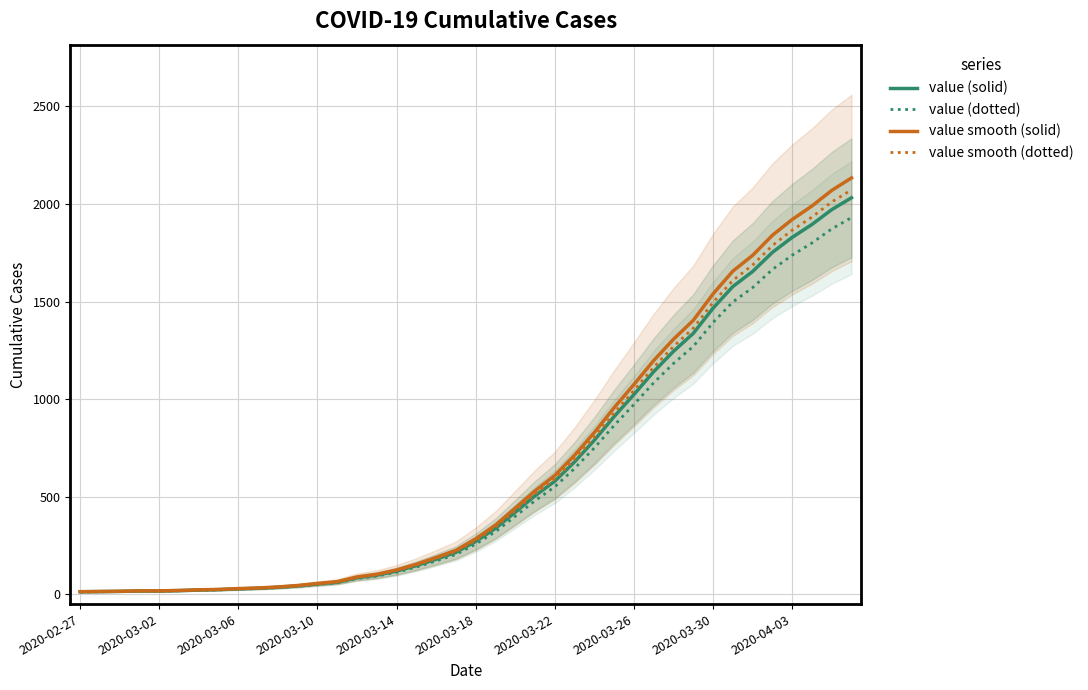

What is the highest value of the value smooth (dotted) series?

2072.6